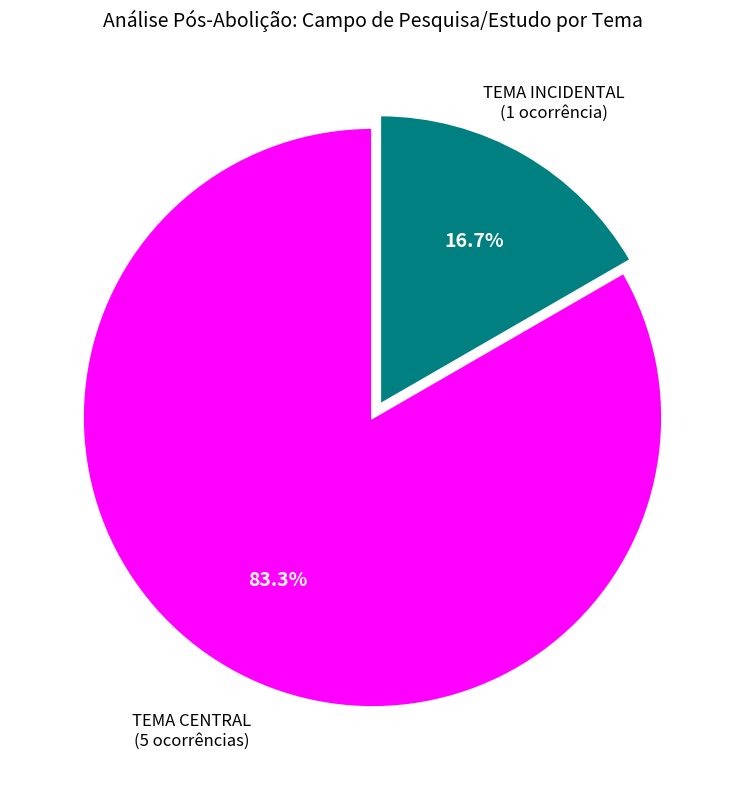

Is there a majority slice in this chart?

Yes